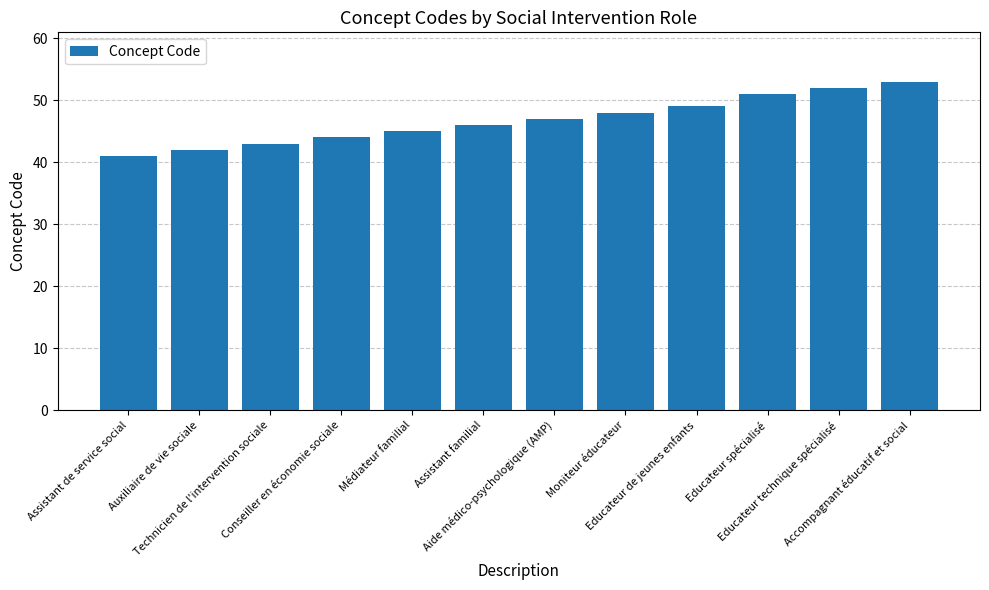

Which label corresponds to the largest value in the chart?

Accompagnant éducatif et social